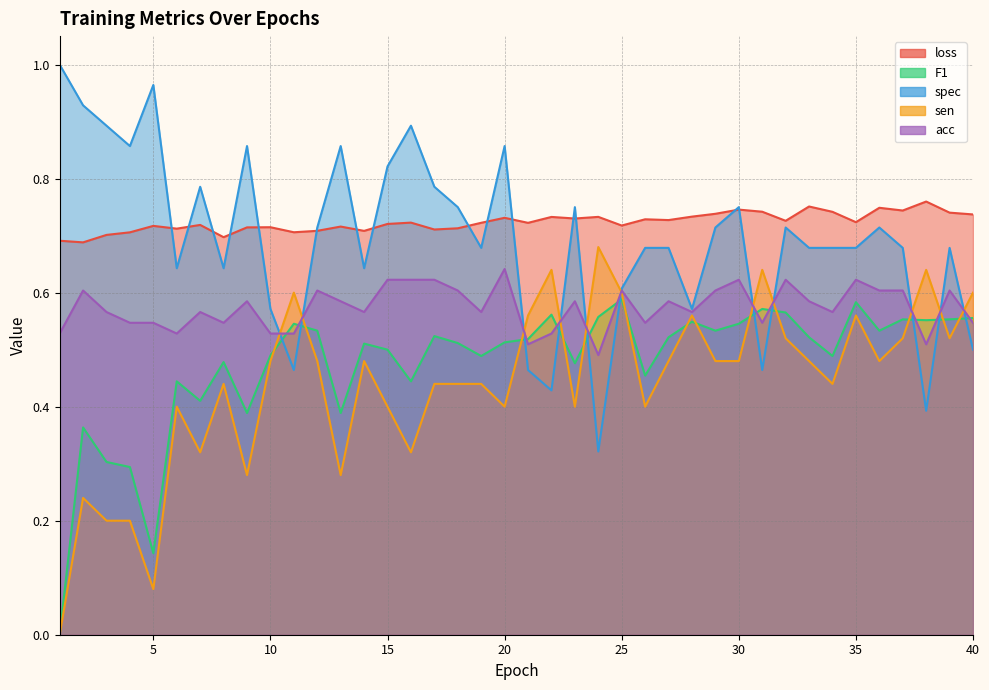

Which category has the lowest value across all series?

1